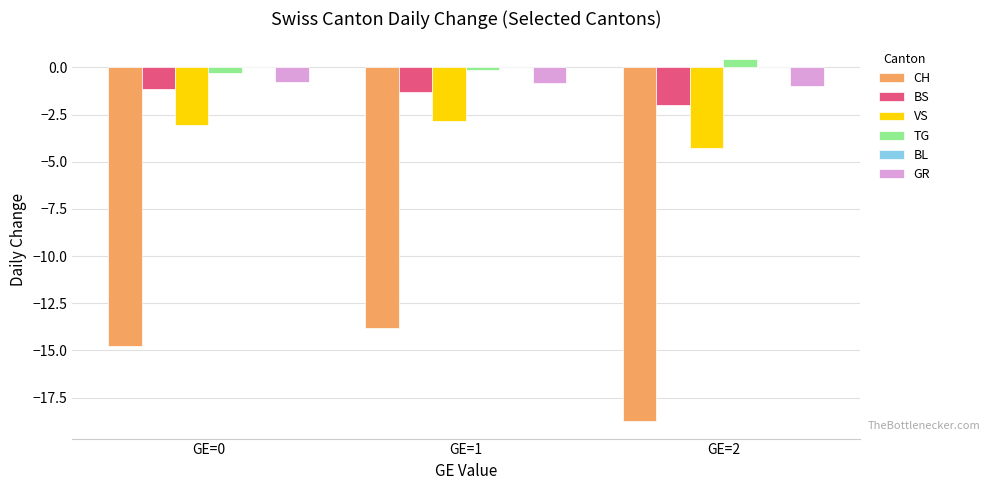

The VS series shows -3.1 at GE=0. True or false?

True